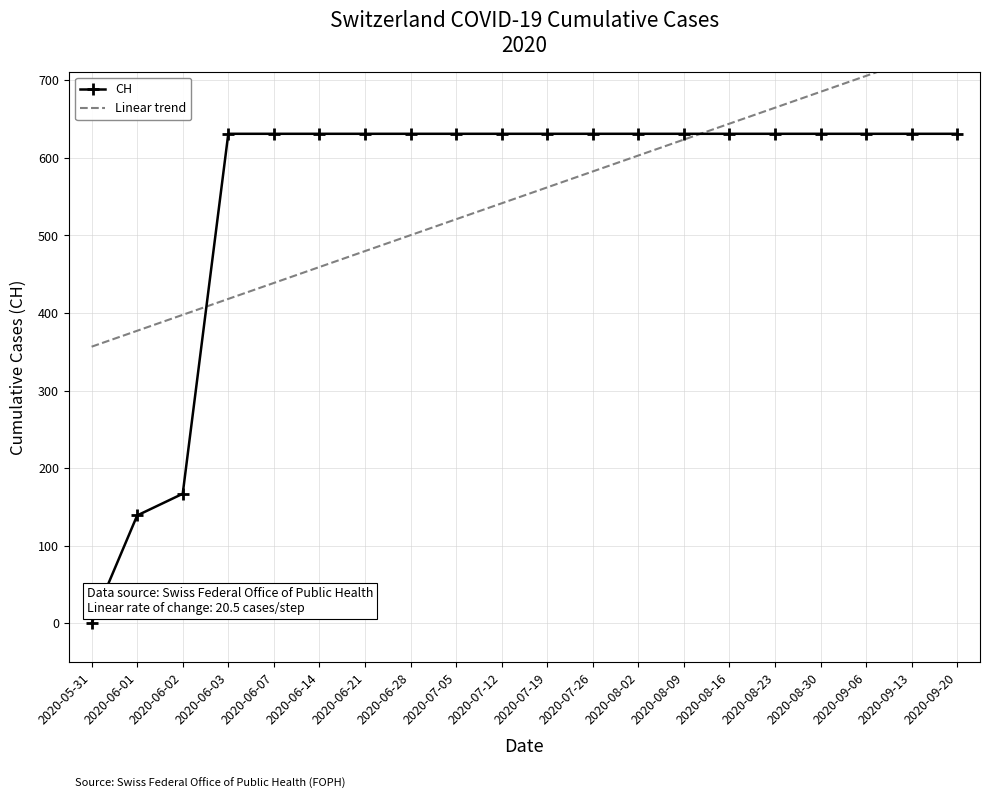

Reading left to right, what are all the values shown in this chart?

CH: 0.0	139.0	167.0	631.0	631.0	631.0	631.0	631.0	631.0	631.0	631.0	631.0	631.0	631.0	631.0	631.0	631.0	631.0	631.0	631.0
Linear trend: 356.6	377.1	397.6	418.2	438.7	459.2	479.8	500.3	520.8	541.4	561.9	582.5	603.0	623.5	644.1	664.6	685.1	705.7	726.2	746.7